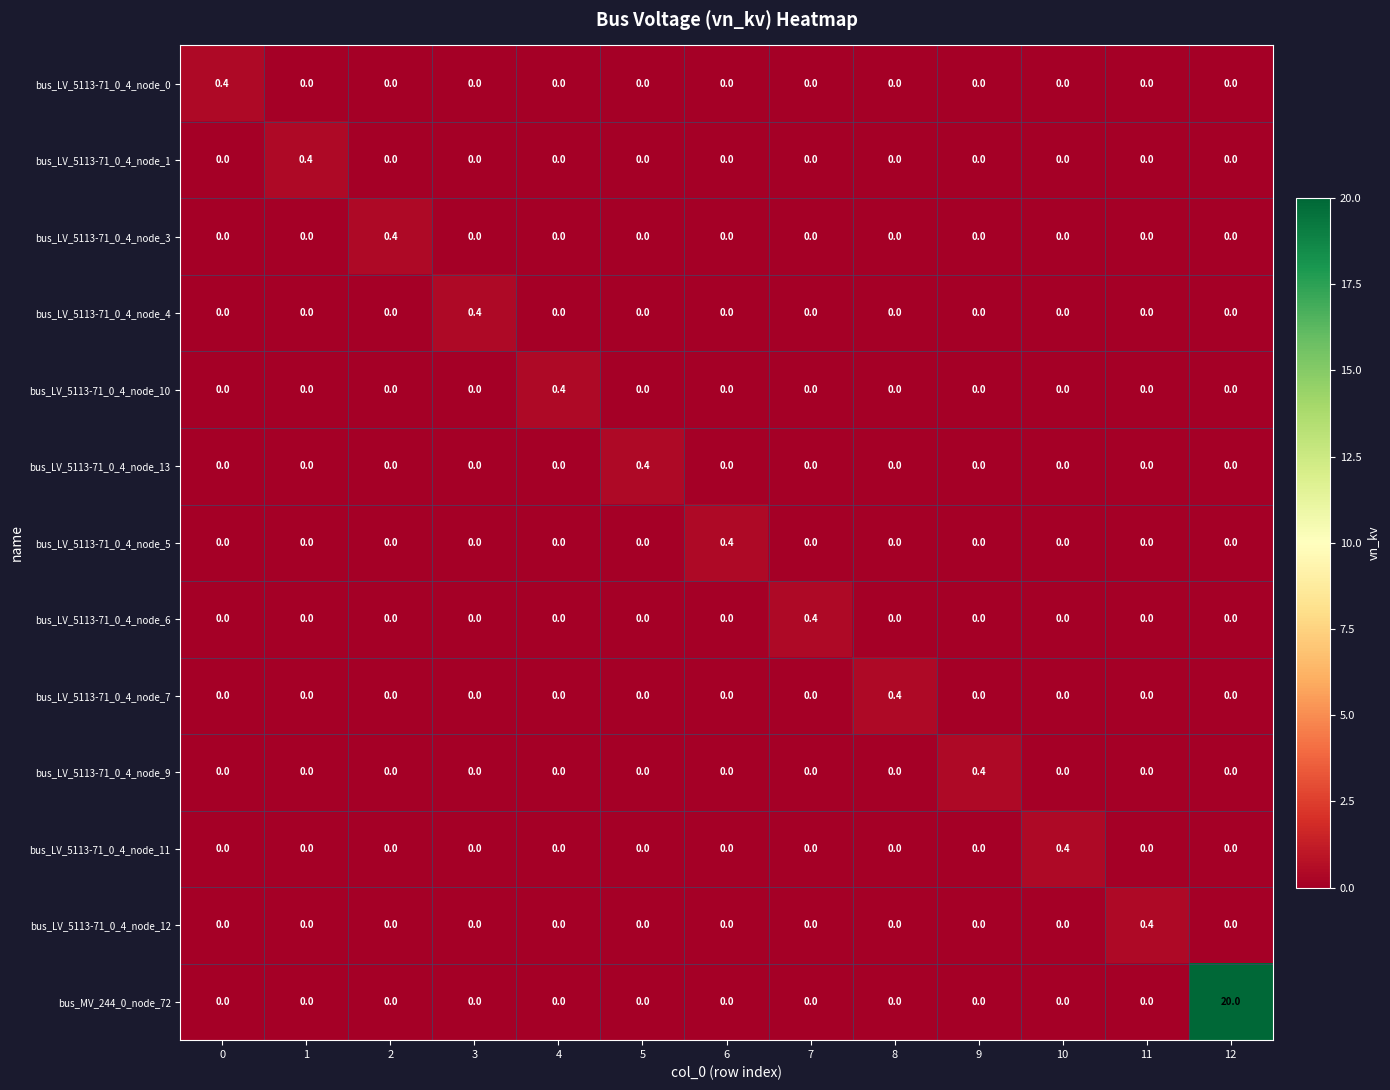

Which series has the largest total across all categories?

bus_MV_244_0_node_72